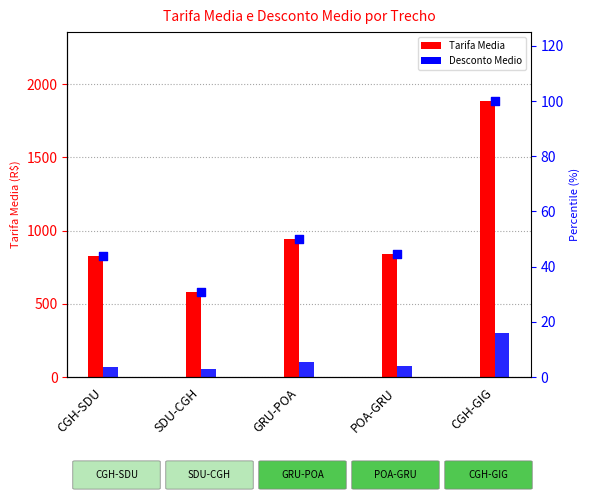

What is the ratio of the value at CGH-SDU to the value at SDU-CGH?

1.4